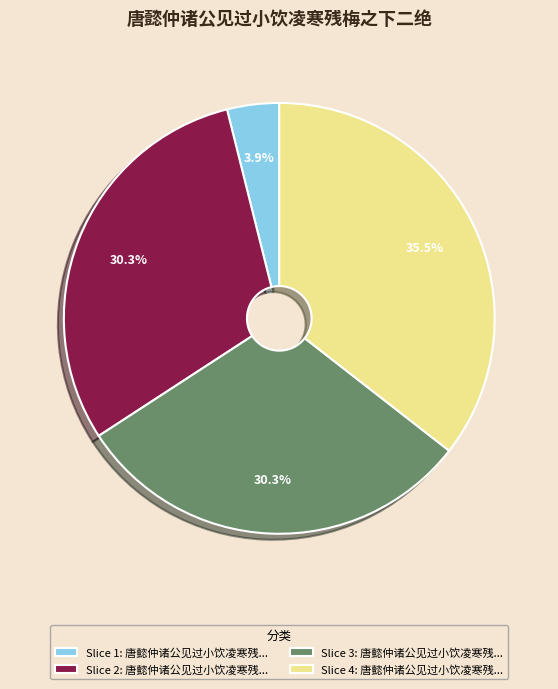

Combined, do Slice 4: 唐懿仲诸公见过小饮凌寒残... and Slice 2: 唐懿仲诸公见过小饮凌寒残... account for over 50%?

Yes